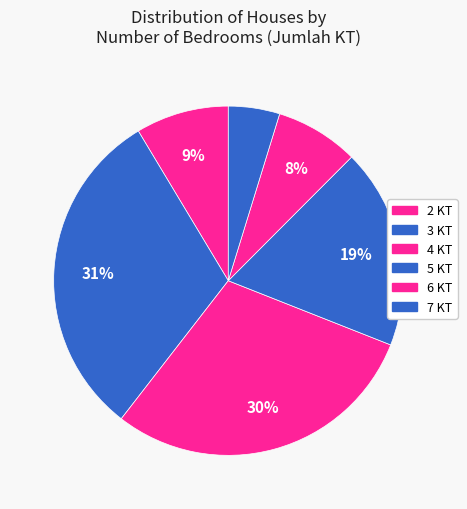

True or false: 3 KT accounts for 31% of the total.

True